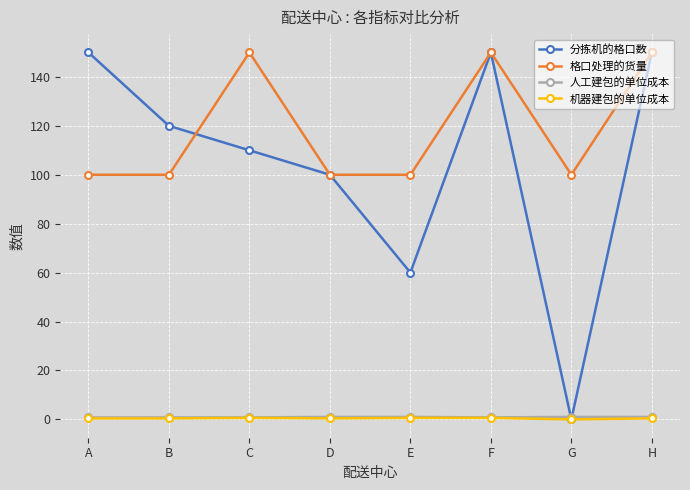

What is the value of the 格口处理的货量 point at the 3rd from the left?

150.0